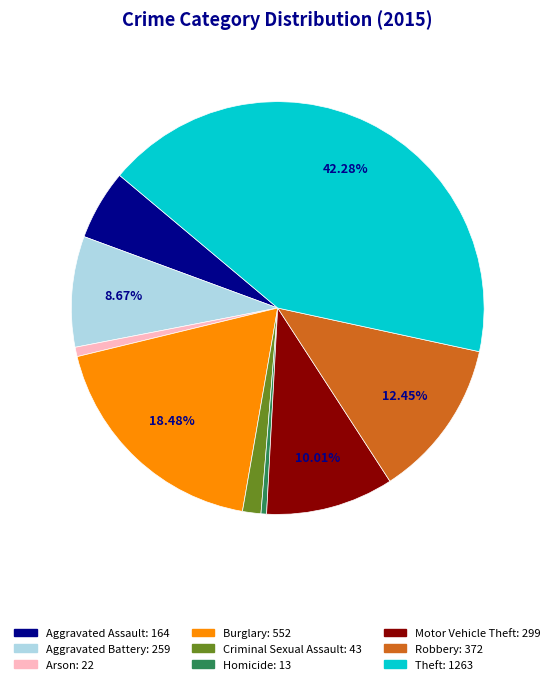

What percentage is the Arson slice, to the nearest percent?

1%